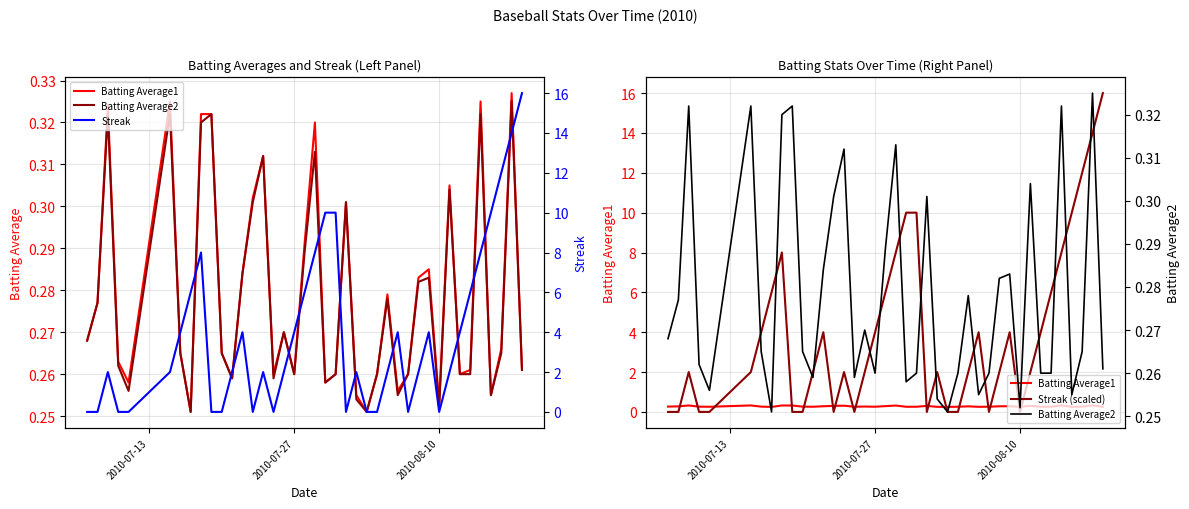

Which series ends up on top after the final intersection of Streak and Batting Average1?

Streak